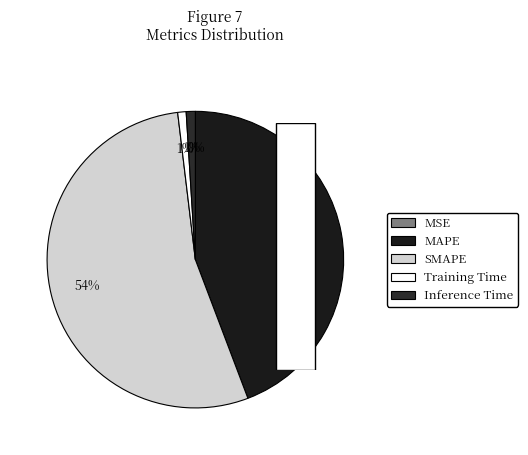

To the nearest percent, what is the average slice percentage?

20%